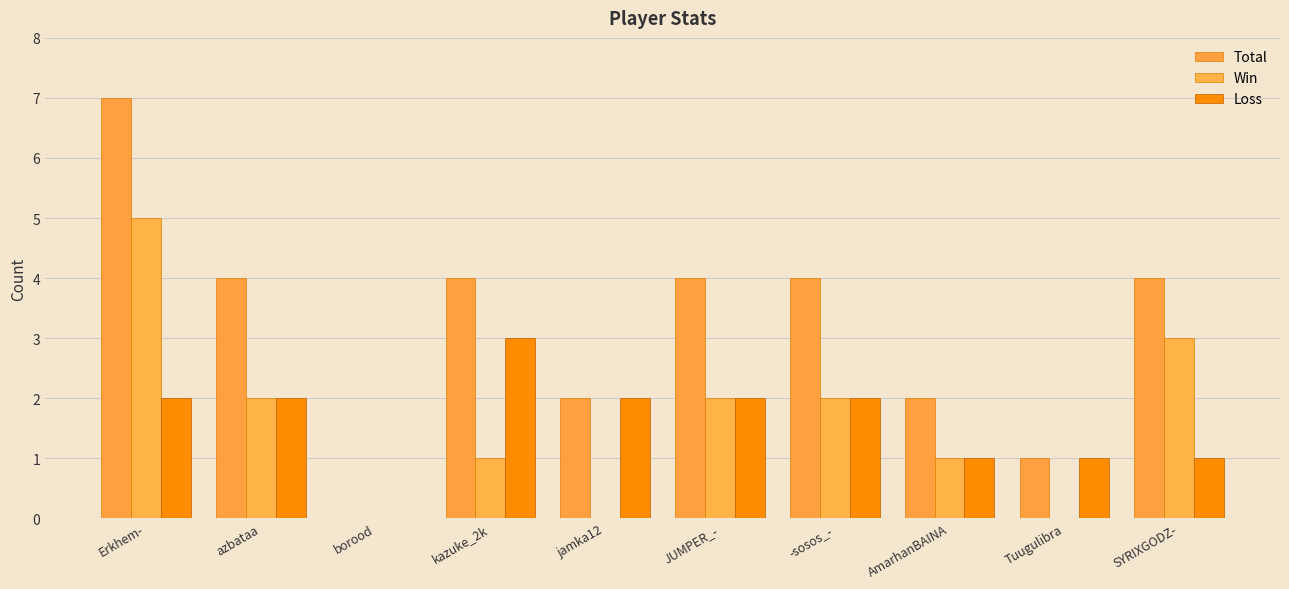

How many groups of bars are there?

10